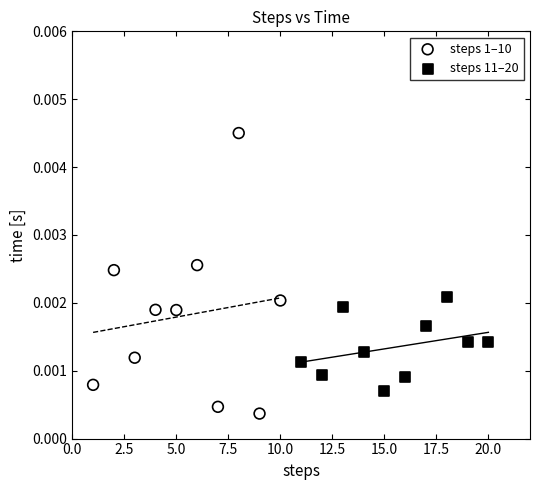

Which series has the widest spread of Y values?

steps 1–10